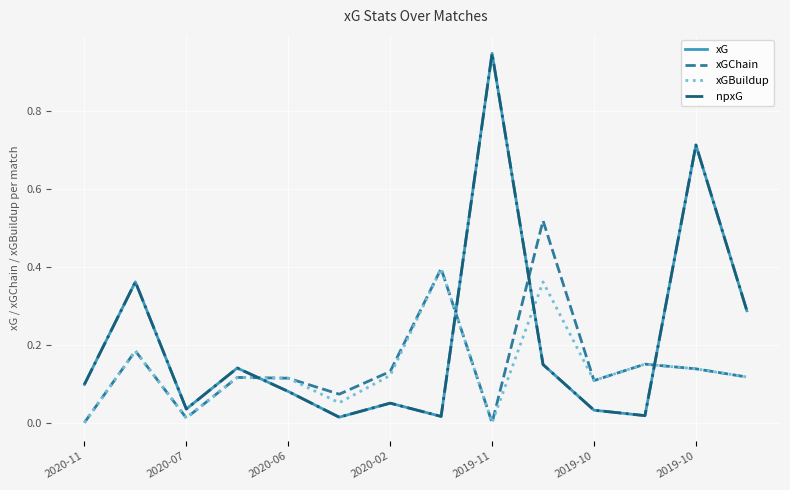

Does the chart display data point markers on the line(s)?

No